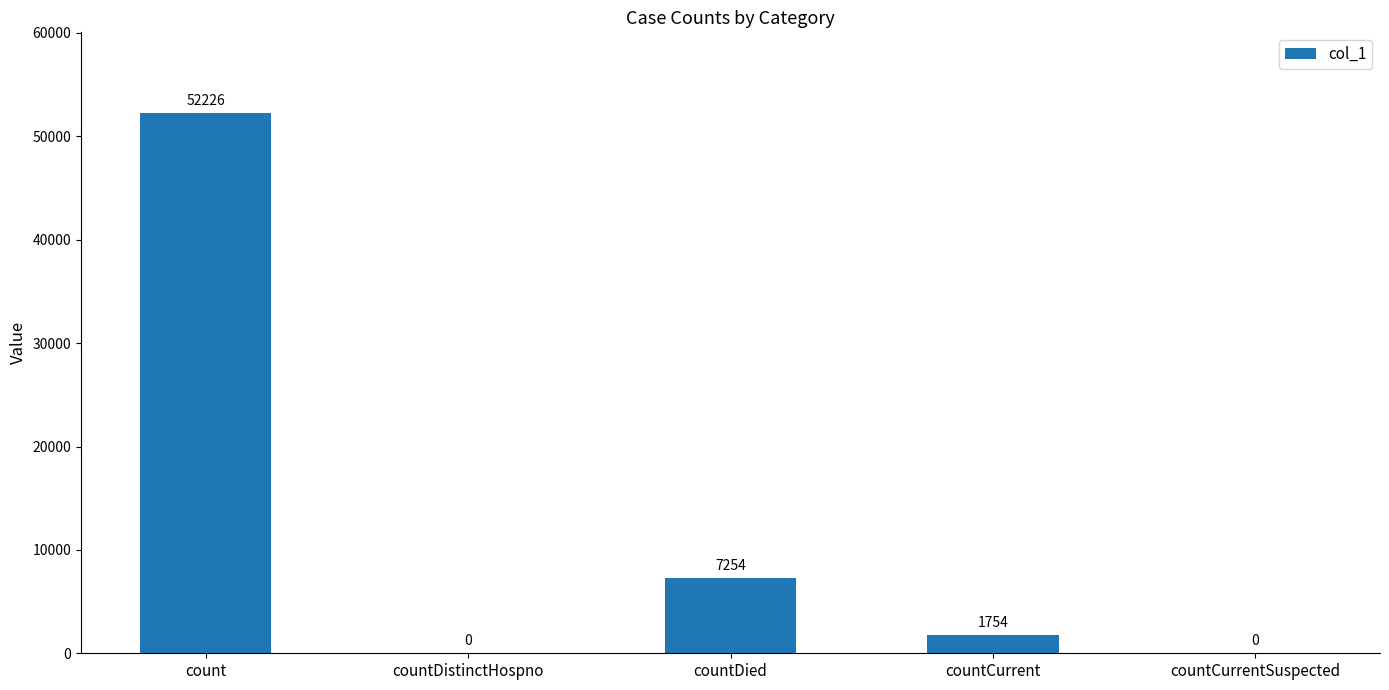

At which label does the data first exceed 1754?

count